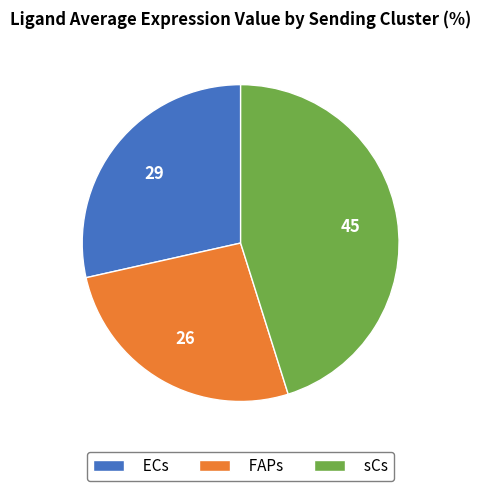

True or false: FAPs accounts for 26% of the total.

True